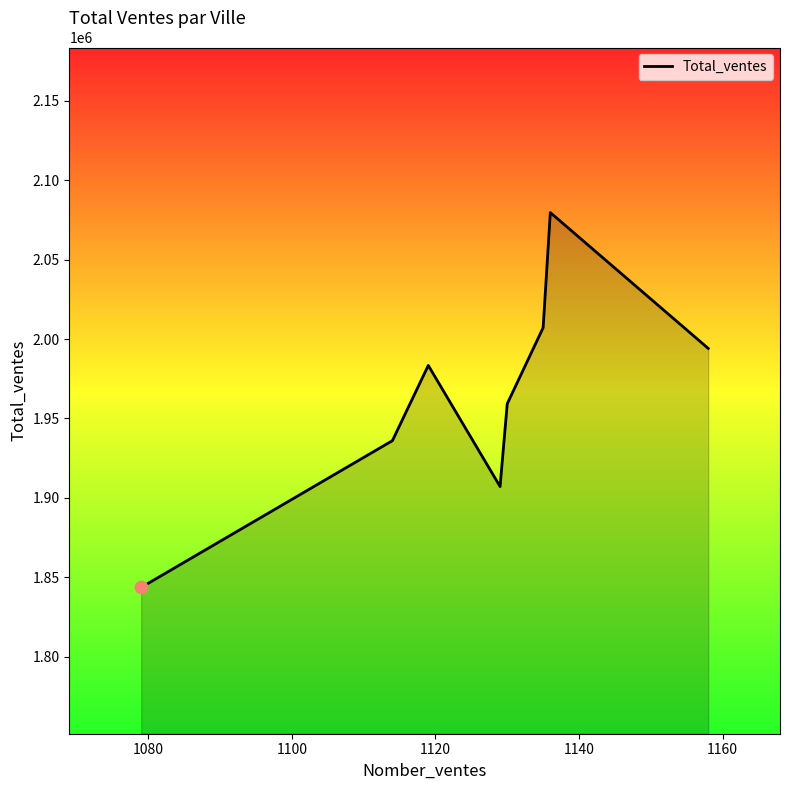

What is the greatest value displayed?

2079700